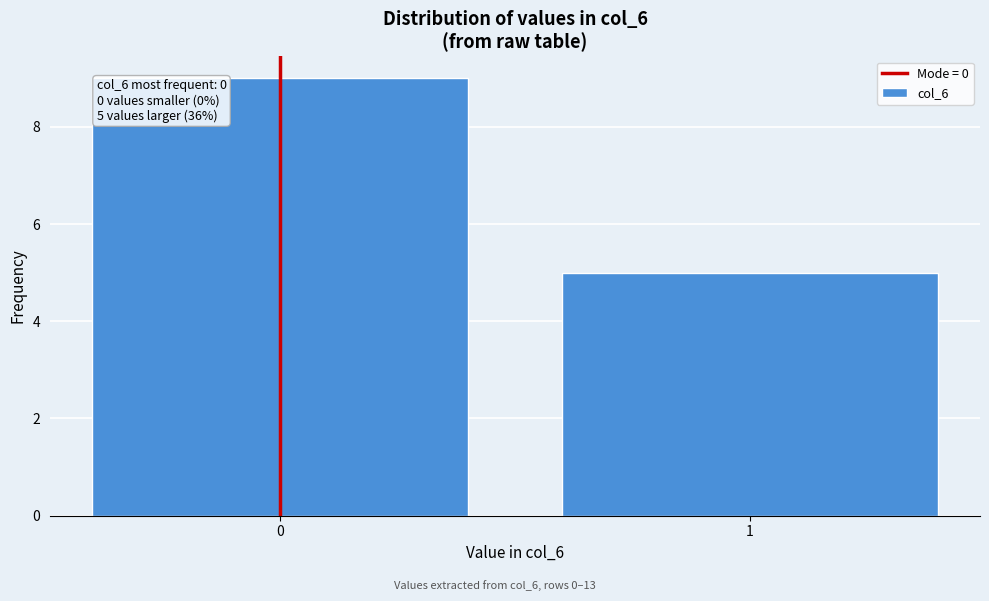

Reading right to left, extract all data points from this chart.

5	9